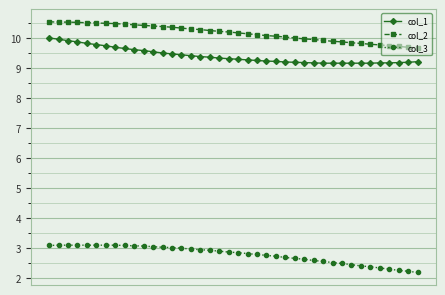

What is the lowest value of the col_1 series?

9.2